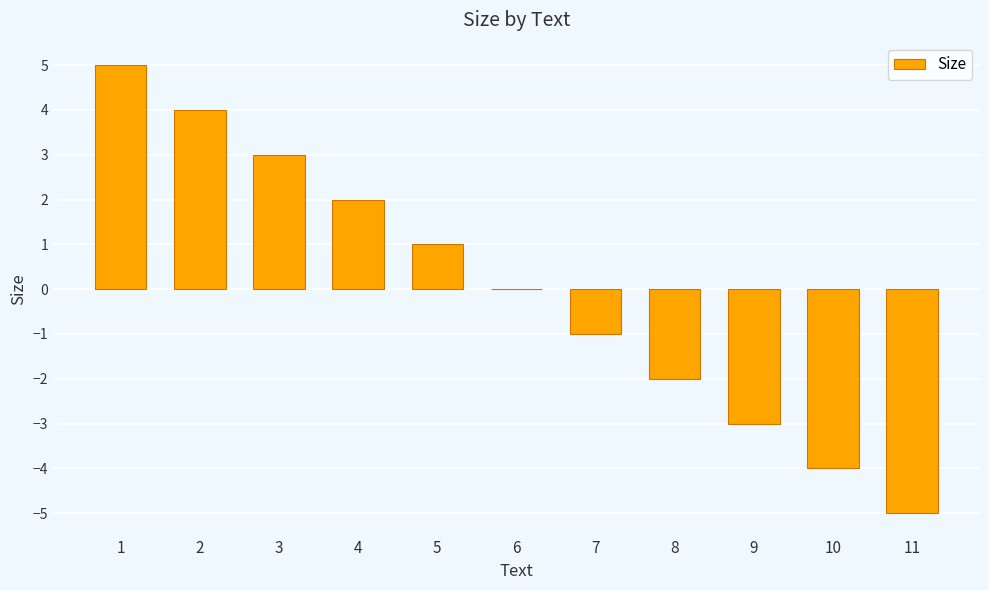

Is it true that the value at 5 is 1?

True